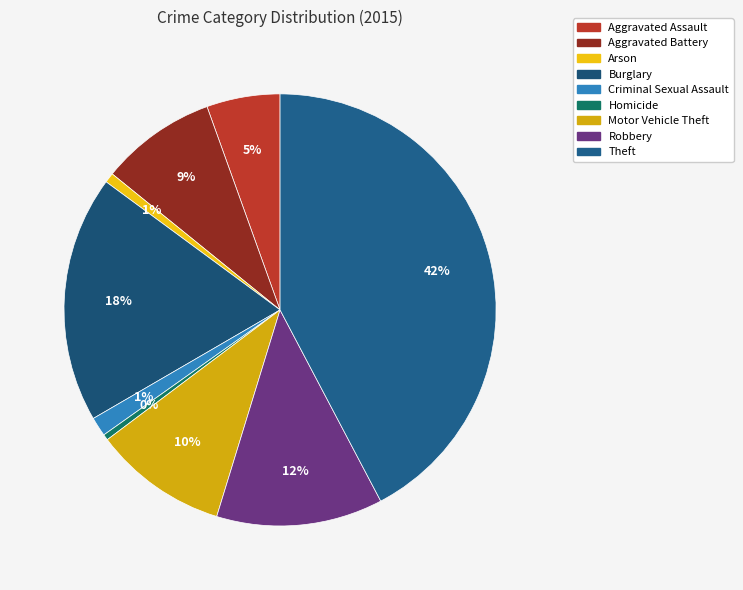

What portion of the pie excludes Arson?

99.3%